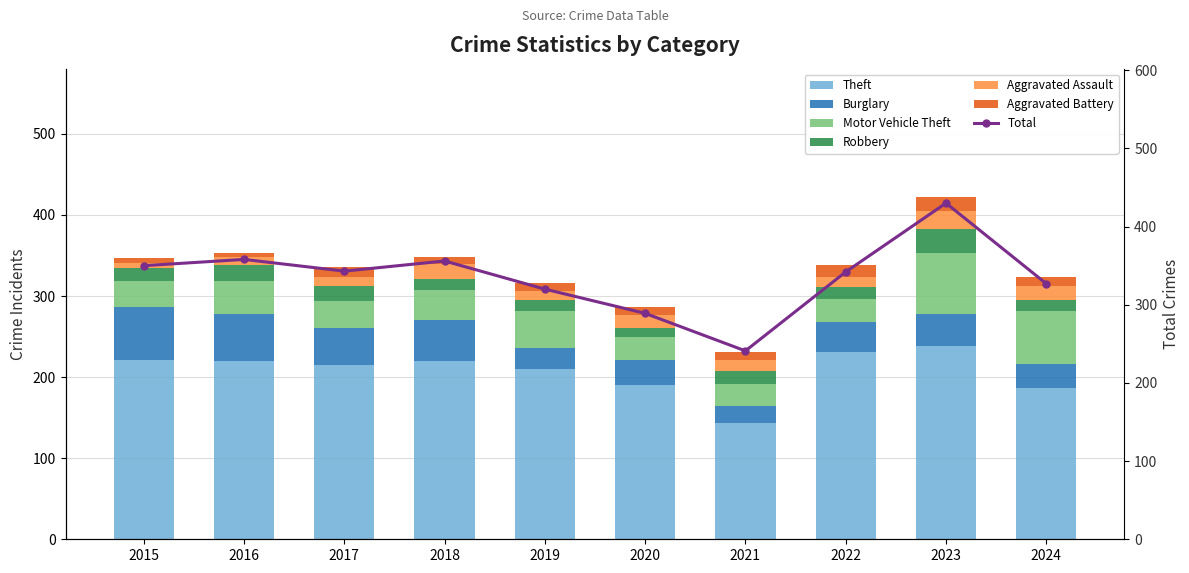

At 2018, list the series in order from largest to smallest.

Theft, Burglary, Motor Vehicle Theft, Aggravated Assault, Robbery, Aggravated Battery